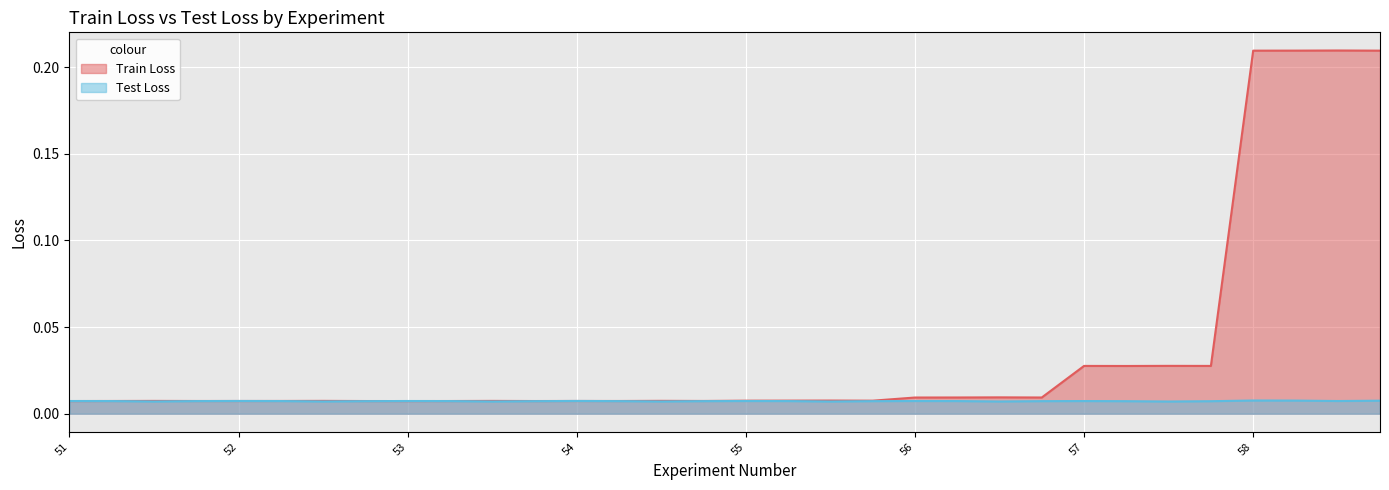

Reading left to right, list all the values displayed in this chart.

Train Loss: 0.0	0.0	0.0	0.0	0.0	0.0	0.0	0.0	0.0	0.0	0.0	0.0	0.0	0.0	0.0	0.0	0.0	0.0	0.0	0.0	0.0	0.0	0.0	0.0	0.0	0.0	0.0	0.0	0.2	0.2	0.2	0.2
Test Loss: 0.0	0.0	0.0	0.0	0.0	0.0	0.0	0.0	0.0	0.0	0.0	0.0	0.0	0.0	0.0	0.0	0.0	0.0	0.0	0.0	0.0	0.0	0.0	0.0	0.0	0.0	0.0	0.0	0.0	0.0	0.0	0.0